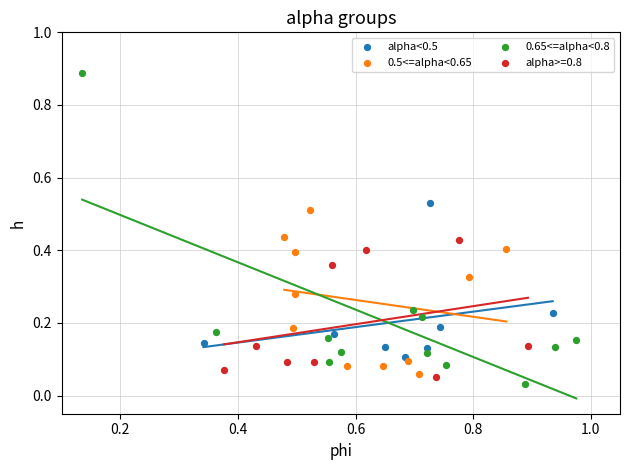

What are all the series names shown in the legend?

alpha<0.5, 0.5<=alpha<0.65, 0.65<=alpha<0.8, alpha>=0.8